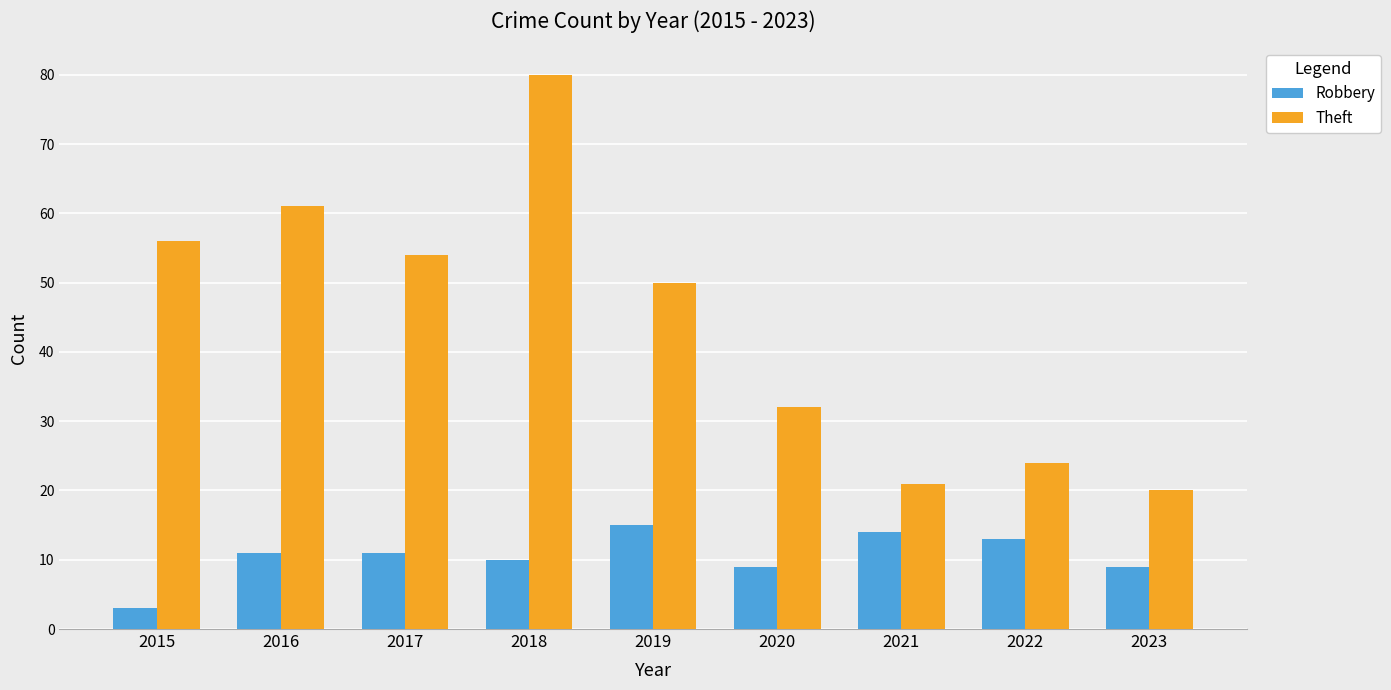

What is the spread (max minus min) of values at 2020?

23